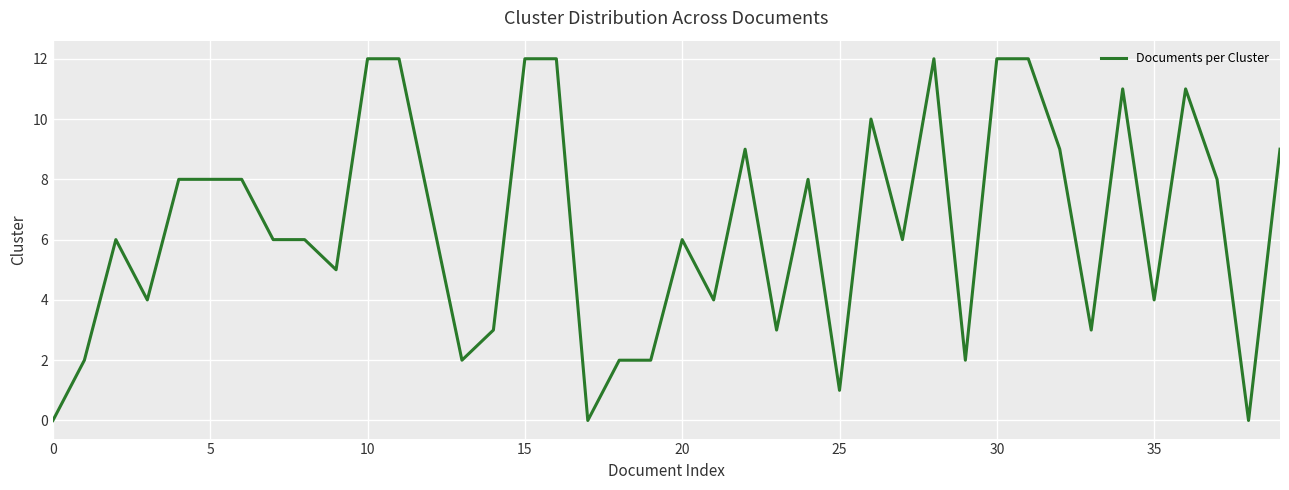

Reading left to right, what are all the values shown in this chart?

0	2	6	4	8	8	8	6	6	5	12	12	7	2	3	12	12	0	2	2	6	4	9	3	8	1	10	6	12	2	12	12	9	3	11	4	11	8	0	9